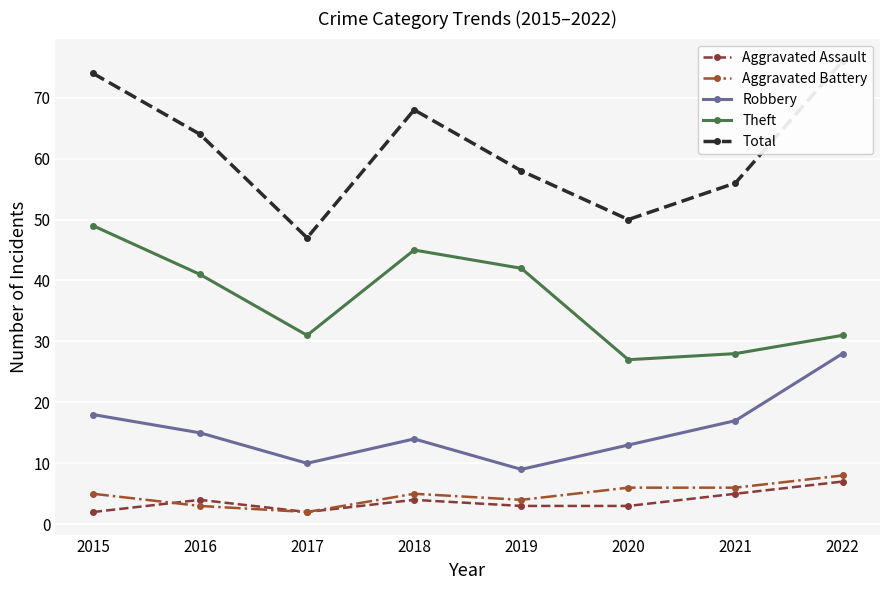

What is the approximate value of Theft at 2016?

41